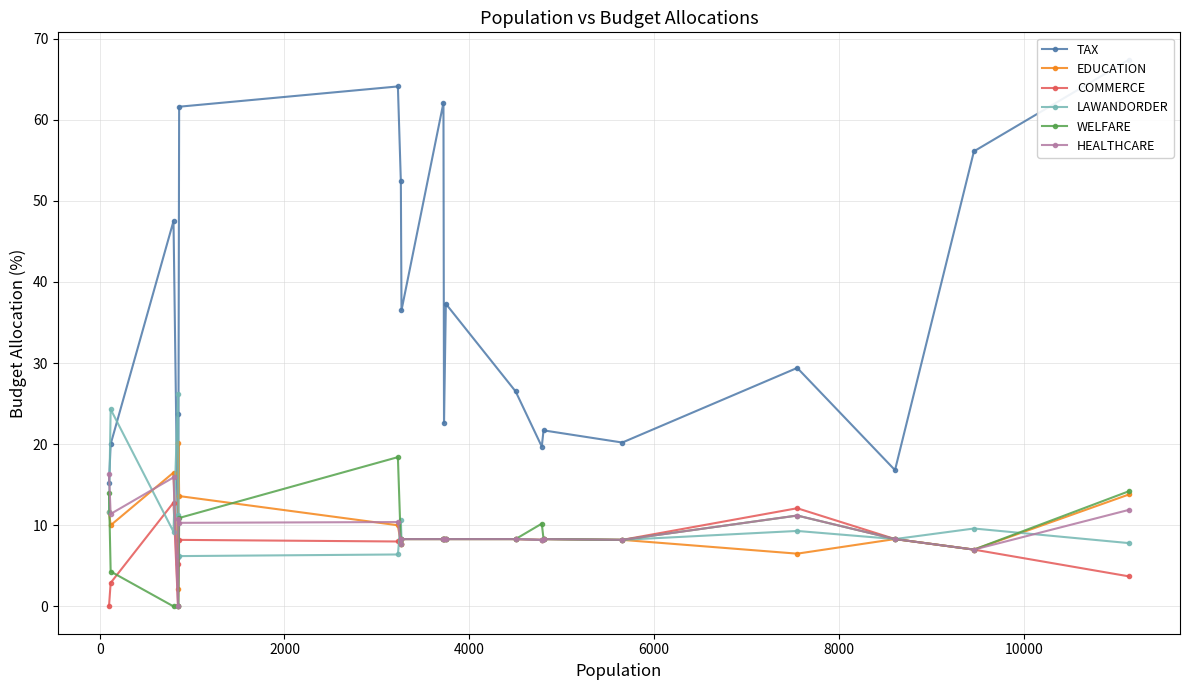

How many data points in HEALTHCARE are above 8?

17